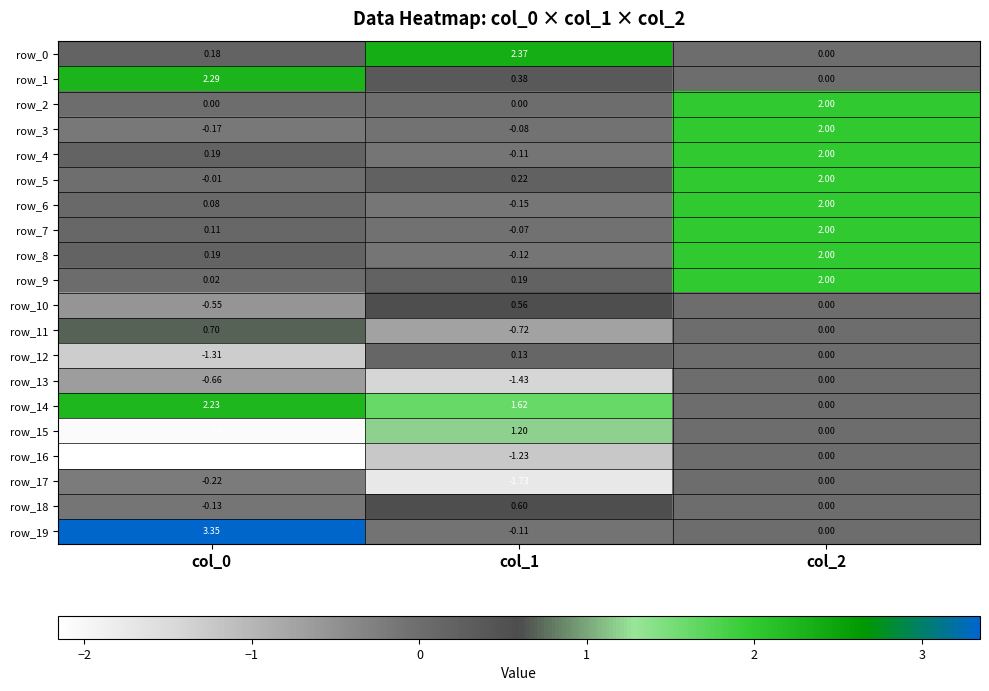

Is the value of row_1 at col_2 greater than the value of row_13 at col_1?

Yes